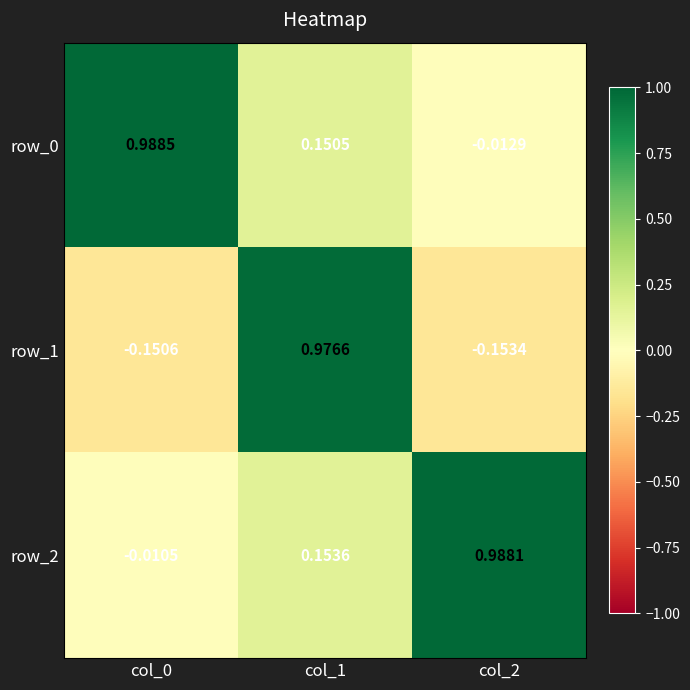

At which category is the sum across all series the highest?

col_1